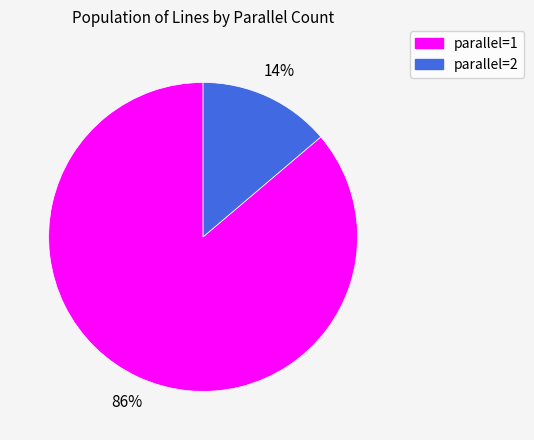

Is it true that parallel=1 is 86% of the pie?

True